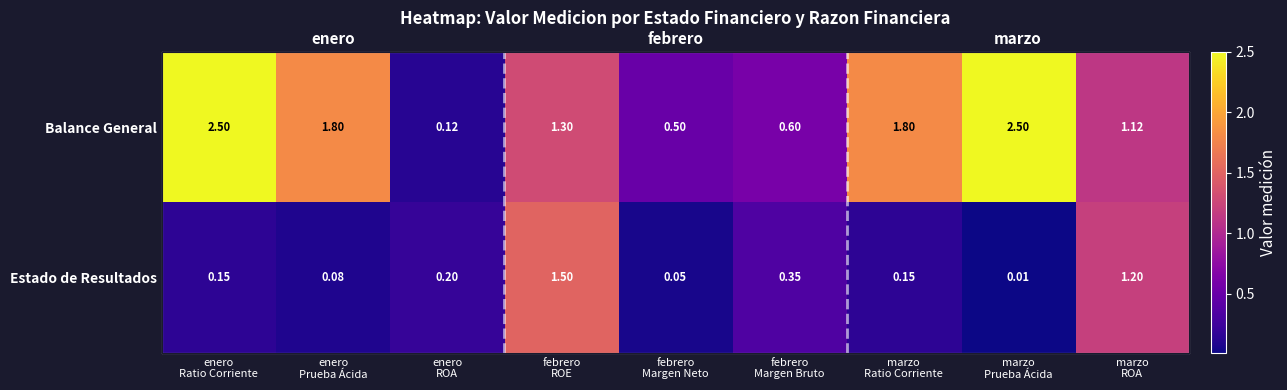

List the series in order of their overall mean, lowest first.

Estado de Resultados, Balance General